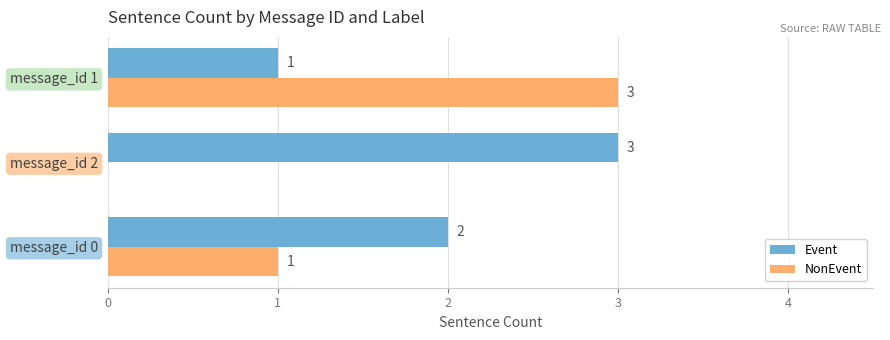

What is the total value across all series at message_id 0?

3